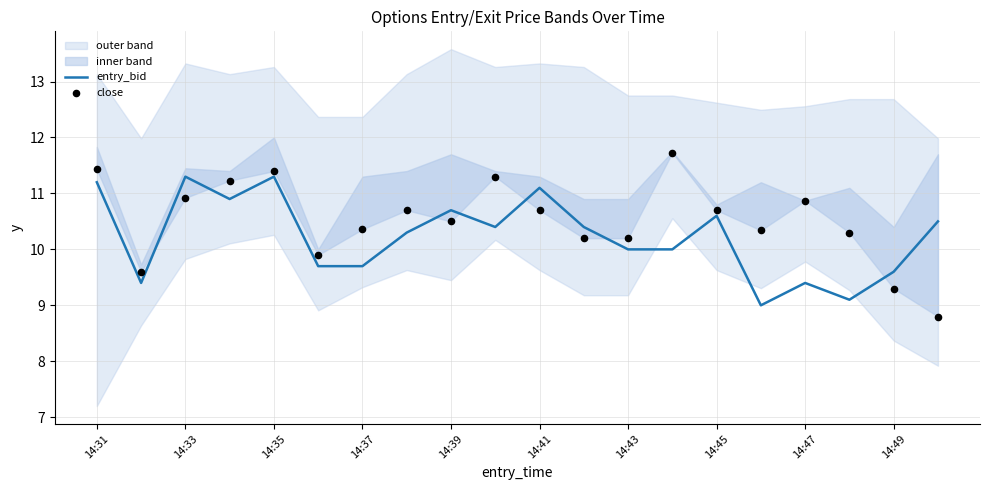

The entry_bid series shows 16.9 at 14:35. True or false?

False